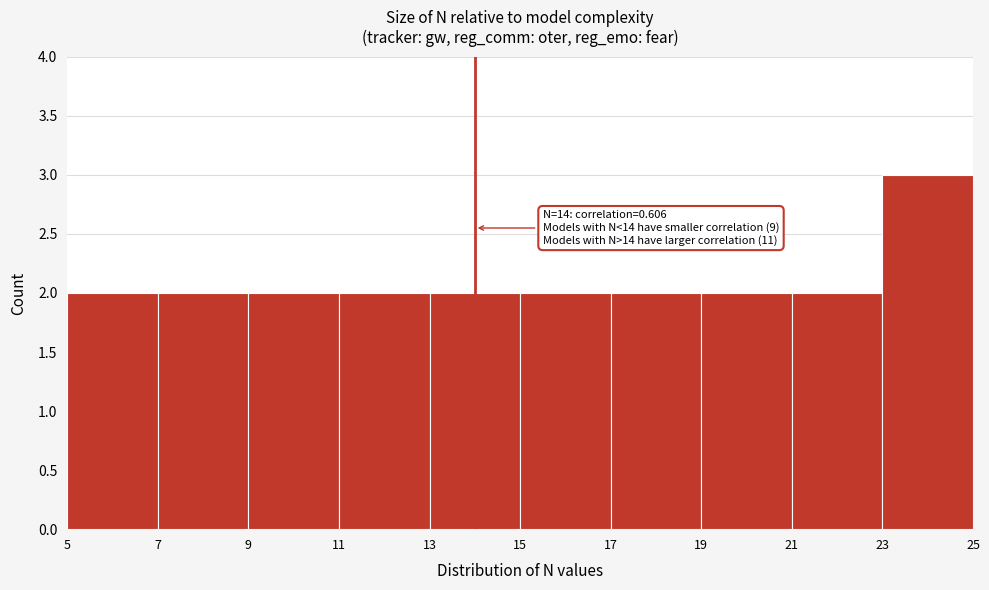

Over which range of the x-axis is the bar tallest?

23 to 25